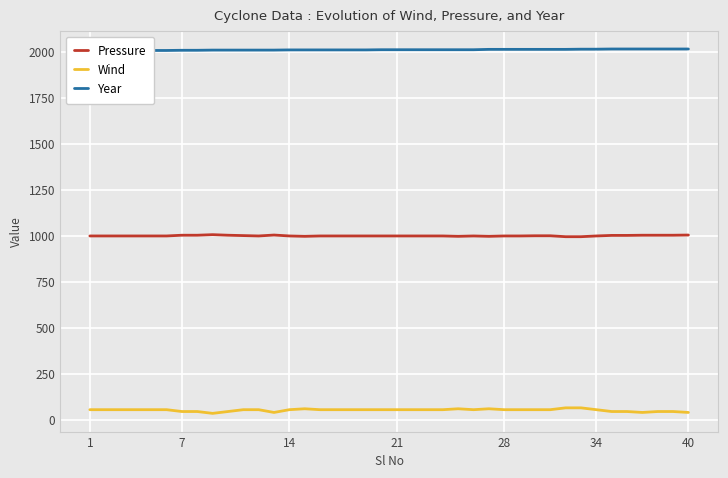

Reading right to left, what are all the values shown in this chart?

Pressure: 1005	1004	1004	1004	1003	1003	1000	996	996	1001	1001	1000	1000	998	1000	998	1000	1000	1000	1000	1000	1000	1000	1000	1000	998	1000	1005	1000	1002	1004	1007	1004	1004	1000	1000	1000	1000	1000	1000
Wind: 40	45	45	40	45	45	55	65	65	55	55	55	55	60	55	60	55	55	55	55	55	55	55	55	55	60	55	40	55	55	45	35	45	45	55	55	55	55	55	55
Year: 2017	2017	2017	2017	2017	2017	2016	2016	2015	2015	2015	2015	2015	2015	2013	2013	2013	2013	2013	2013	2013	2012	2012	2012	2012	2012	2012	2011	2011	2011	2011	2011	2010	2010	2009	2009	2009	2009	2009	2009